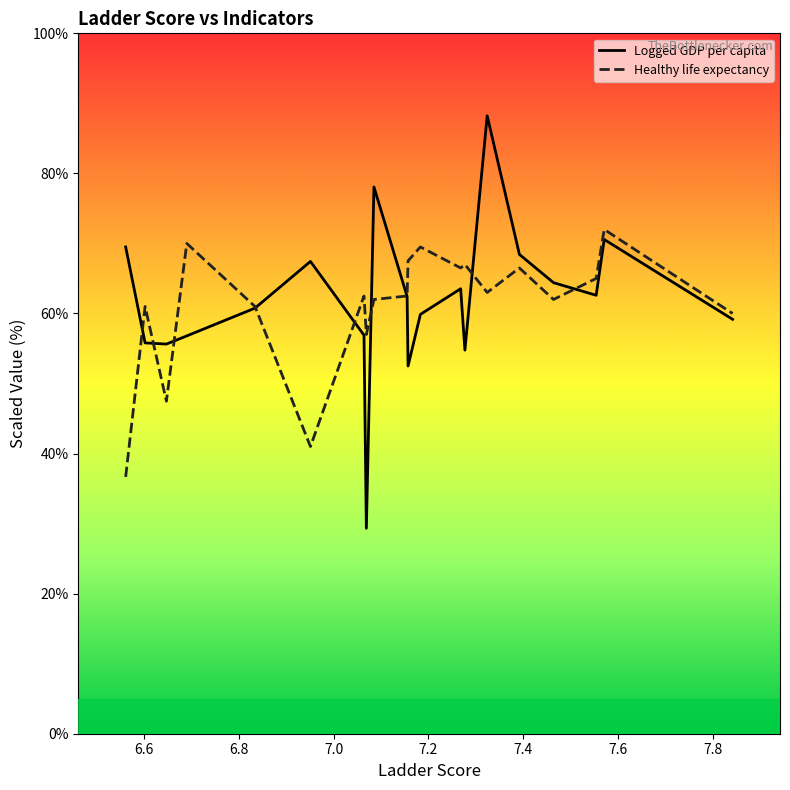

What is the minimum value shown in the chart?

29.3